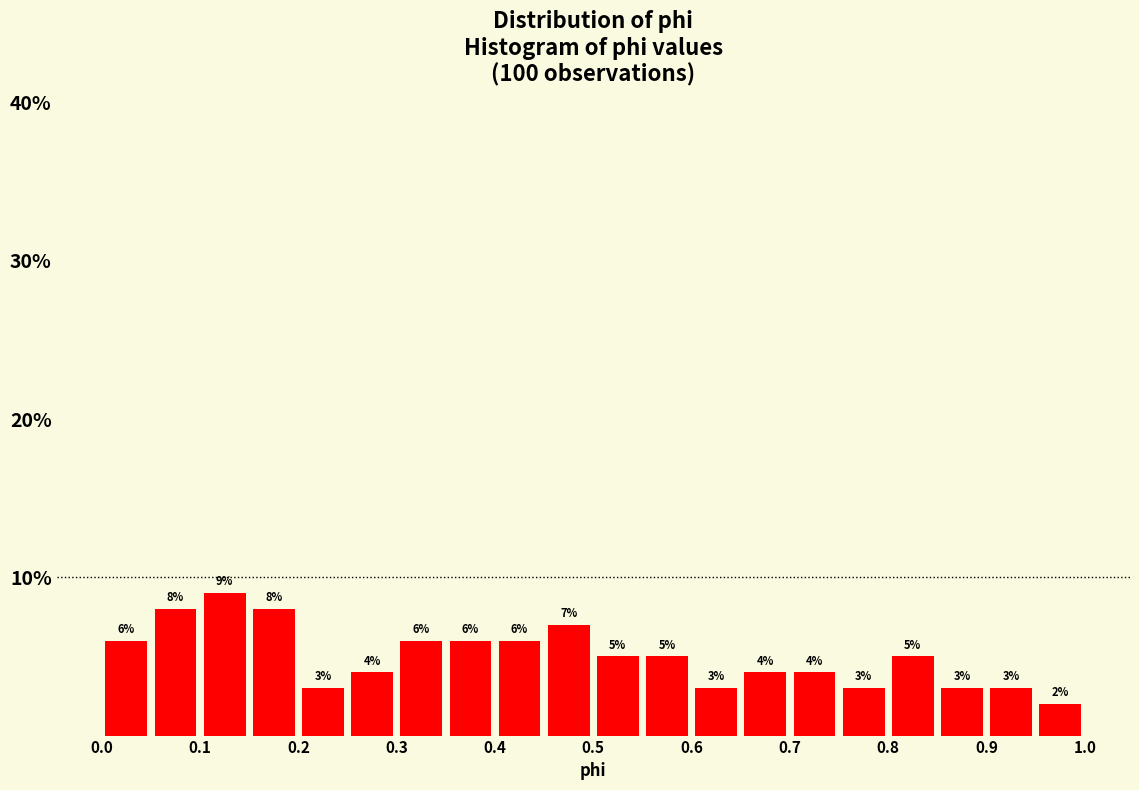

How tall is the bar that spans 0.75 to 0.80 on the x-axis?

3